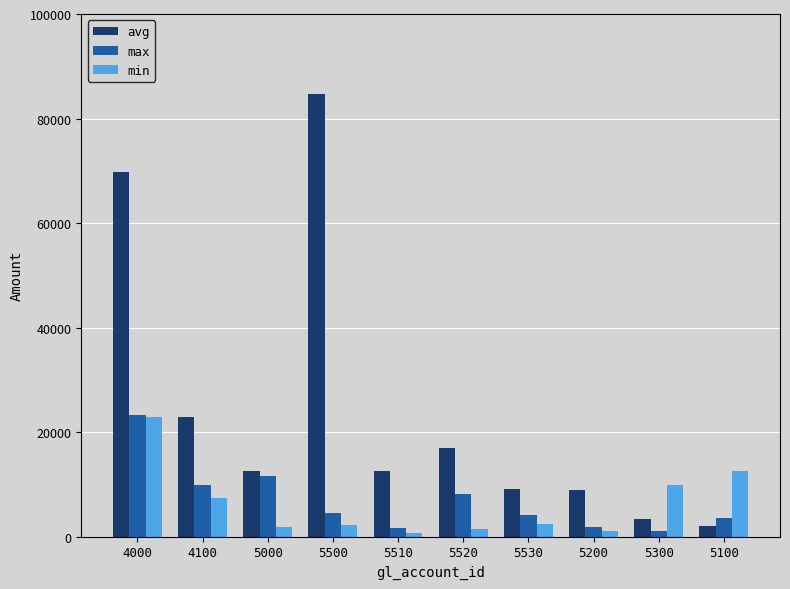

Count the number of categories in the chart.

10